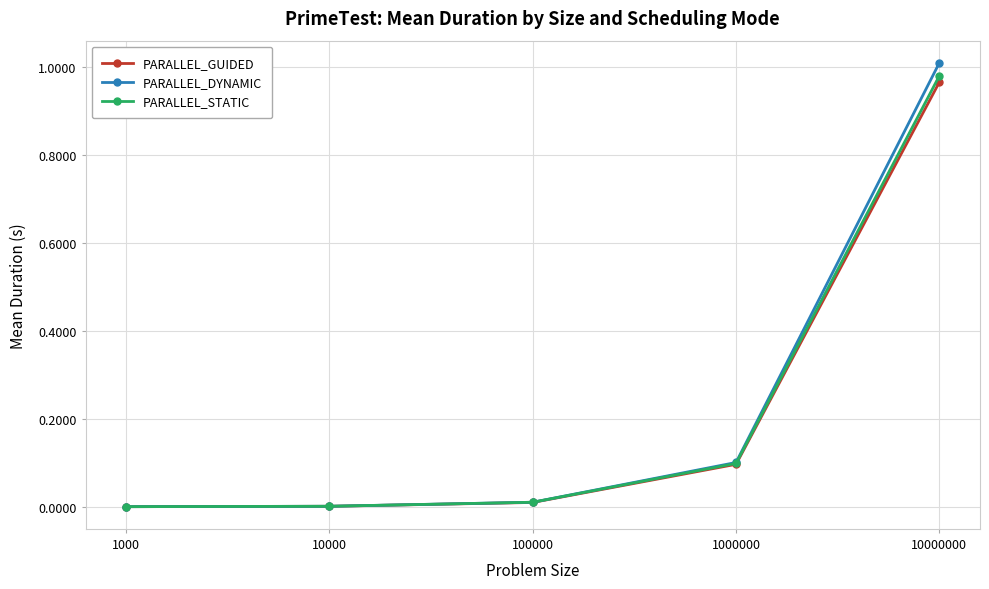

How many categories are shown in the chart?

5